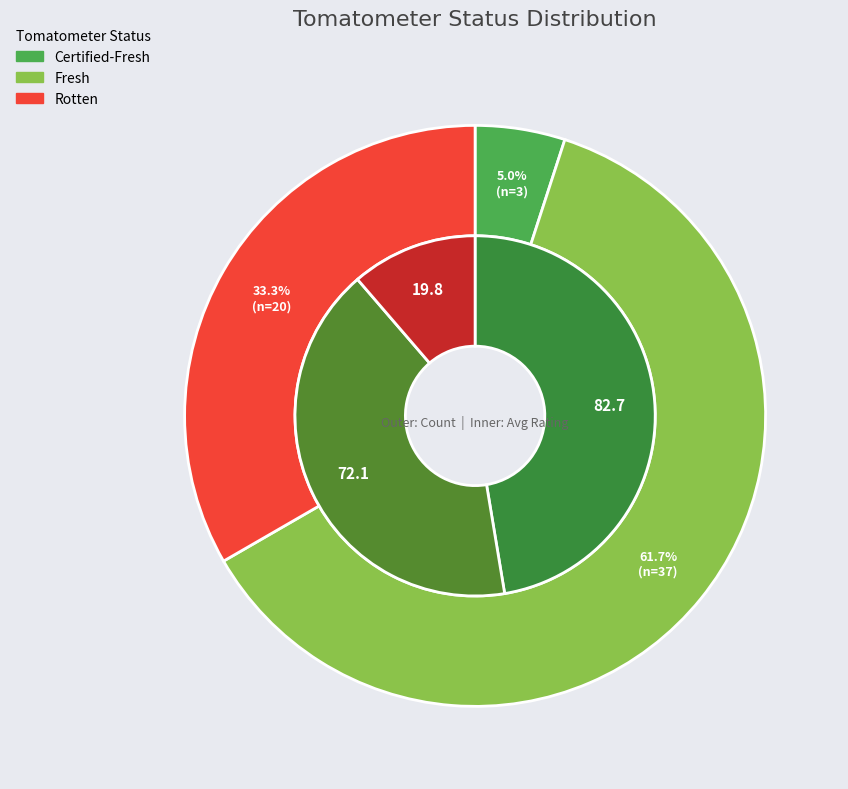

Which slice represents more than half of the pie?

Fresh